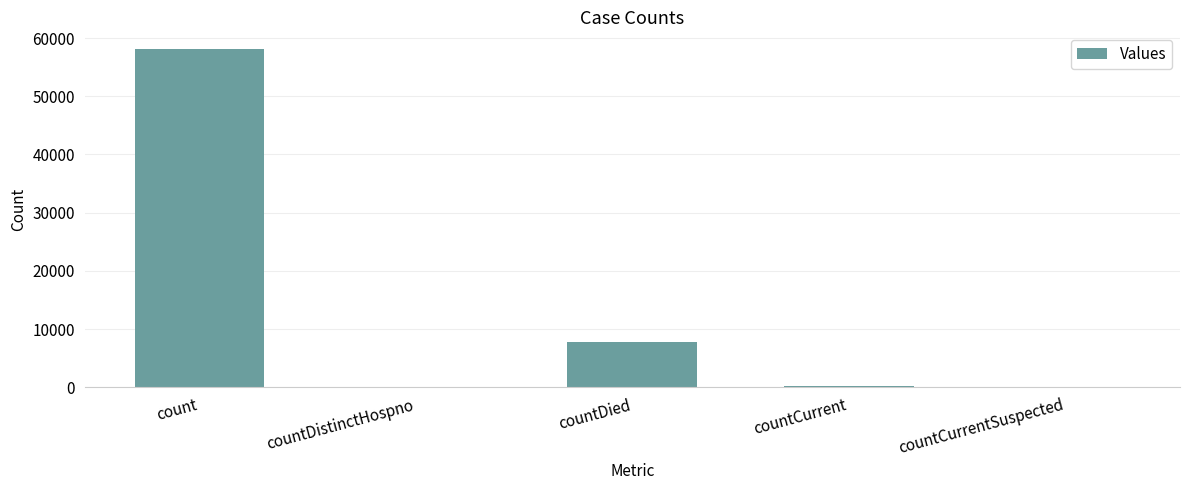

Between count and countDied, which is larger?

count